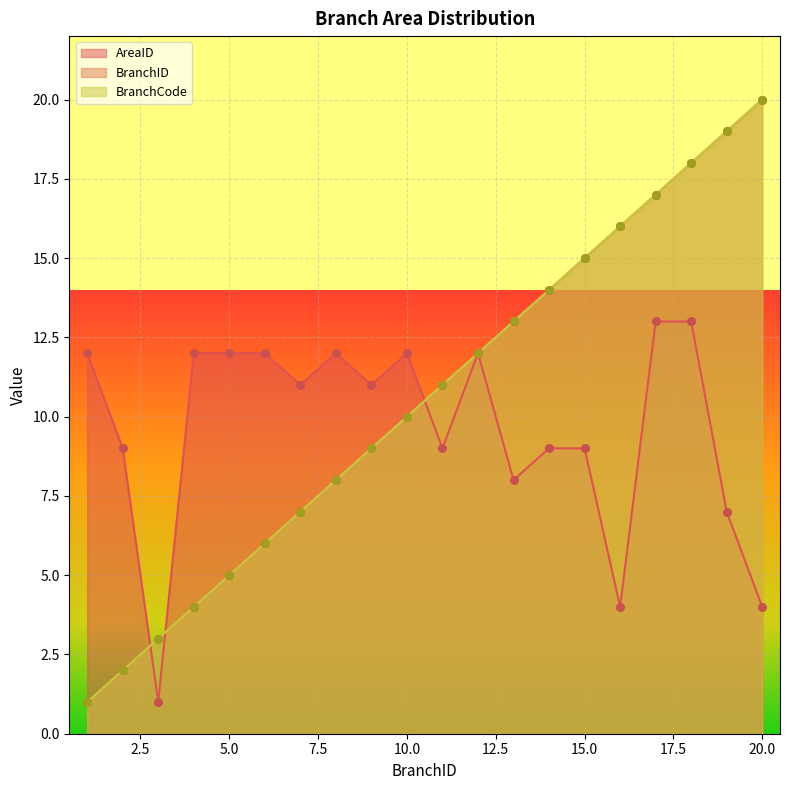

Which series reaches the maximum Y coordinate?

BranchID